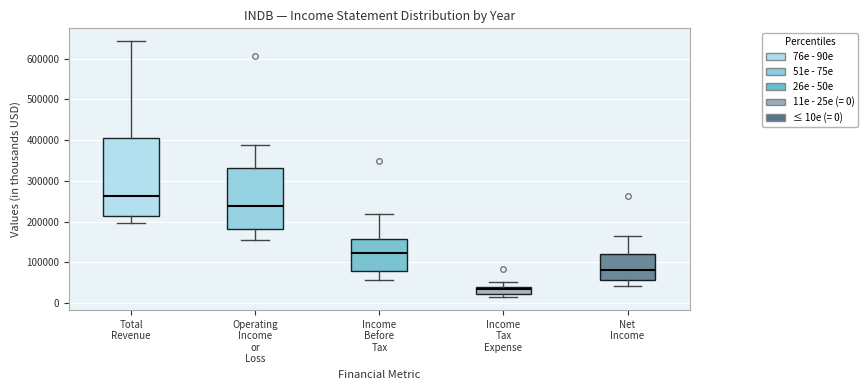

Which box is the tallest, from its lower edge to its upper edge?

Total Revenue